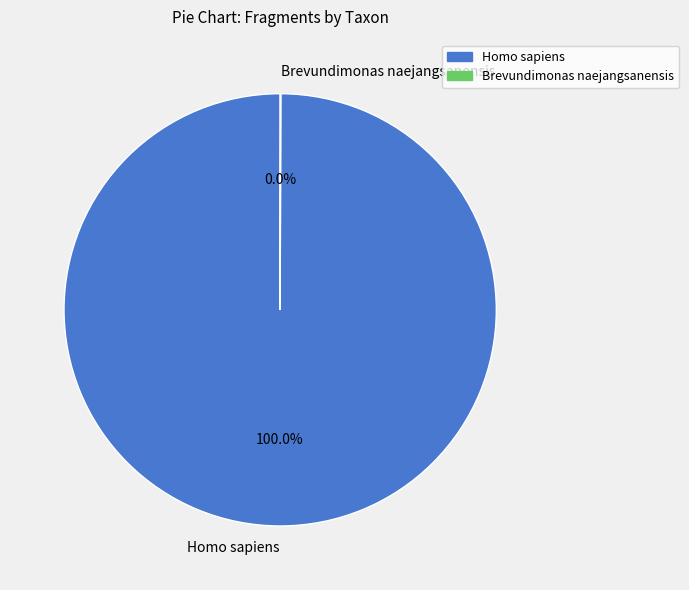

Which category accounts for the majority?

Homo sapiens